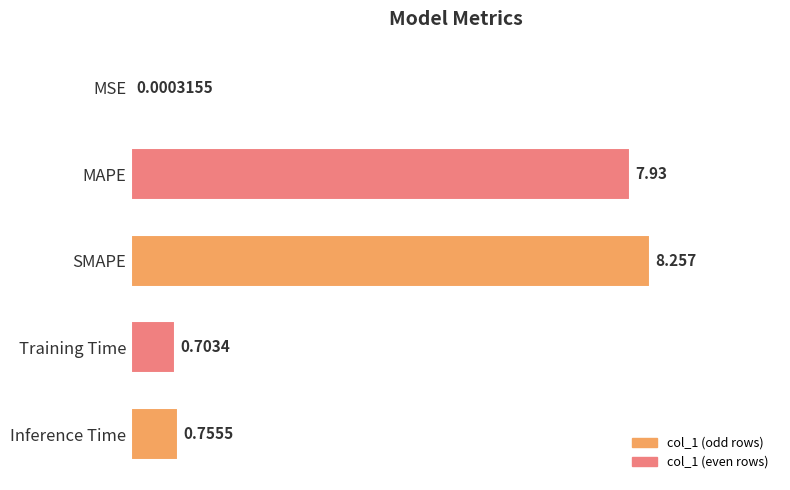

Which category has the highest value across all series?

SMAPE